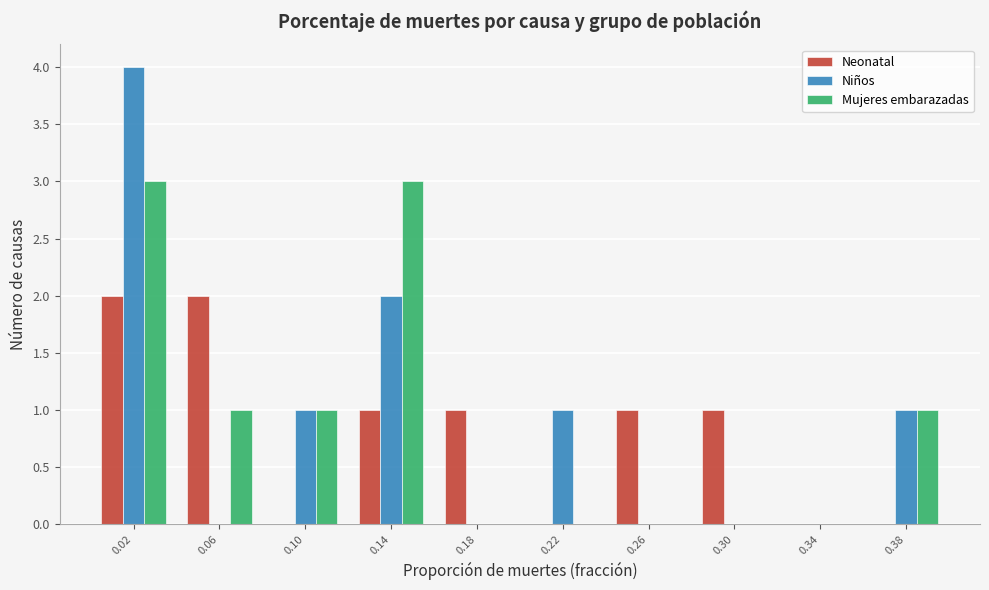

Reading left to right, list every range on the x-axis with the height of the bar of each series over it. Neither the bar edges nor the heights are printed on the chart, so give them approximately, as read against the axes.

0.00 to 0.04: Neonatal=2	Niños=4	Mujeres embarazadas=3
0.04 to 0.08: Neonatal=2	Niños=0	Mujeres embarazadas=1
0.08 to 0.12: Neonatal=0	Niños=1	Mujeres embarazadas=1
0.12 to 0.16: Neonatal=1	Niños=2	Mujeres embarazadas=3
0.16 to 0.20: Neonatal=1	Niños=0	Mujeres embarazadas=0
0.20 to 0.24: Neonatal=0	Niños=1	Mujeres embarazadas=0
0.24 to 0.28: Neonatal=1	Niños=0	Mujeres embarazadas=0
0.28 to 0.32: Neonatal=1	Niños=0	Mujeres embarazadas=0
0.32 to 0.36: Neonatal=0	Niños=0	Mujeres embarazadas=0
0.36 to 0.40: Neonatal=0	Niños=1	Mujeres embarazadas=1